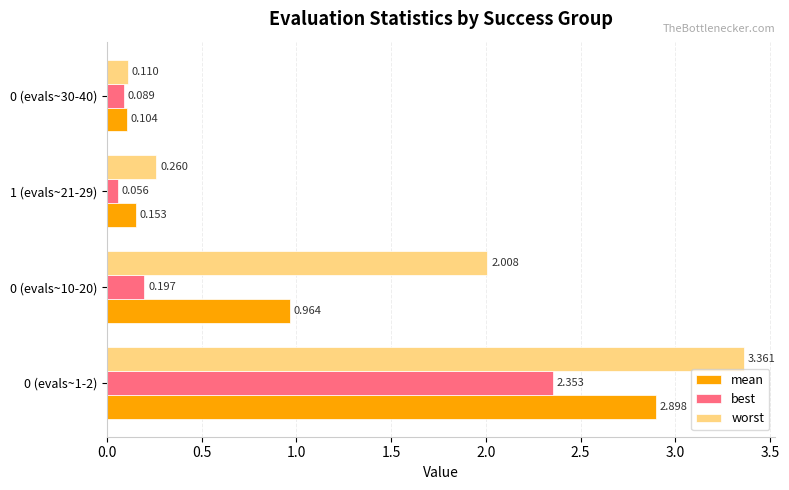

At 0 (evals~10-20), list the series in order from smallest to largest.

best, mean, worst